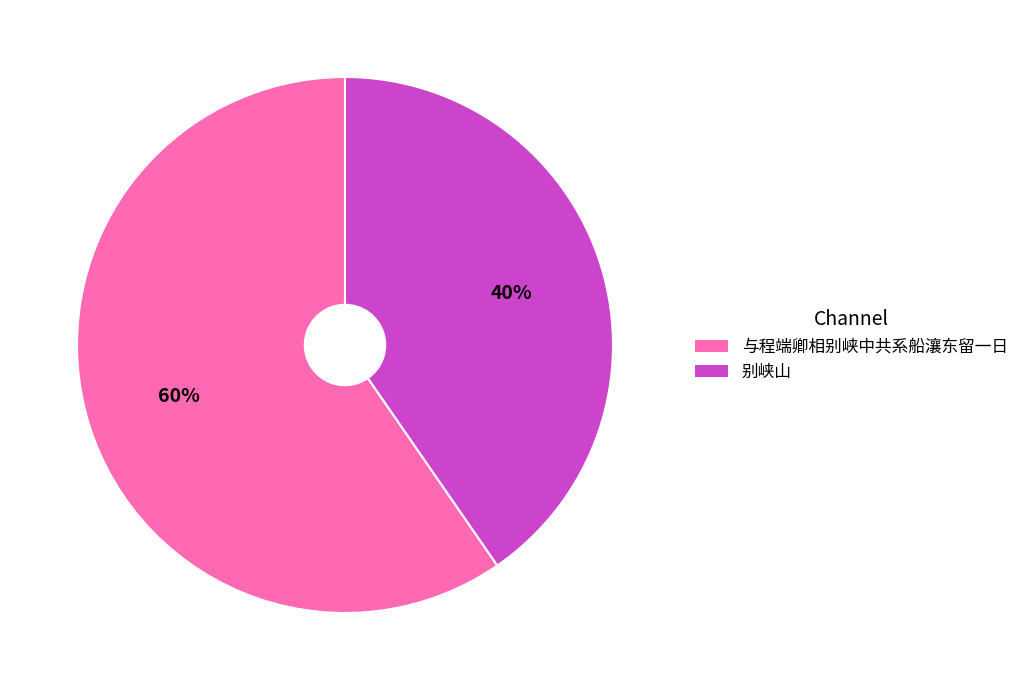

Which category has the smallest portion of the pie?

别峡山